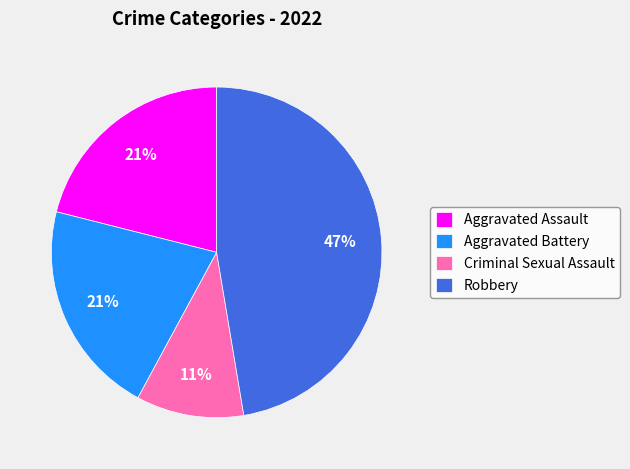

Which category has the smallest portion of the pie?

Criminal Sexual Assault